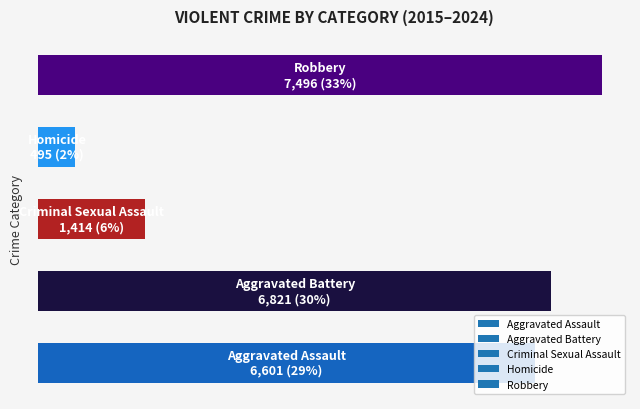

Are the bars horizontal?

Yes